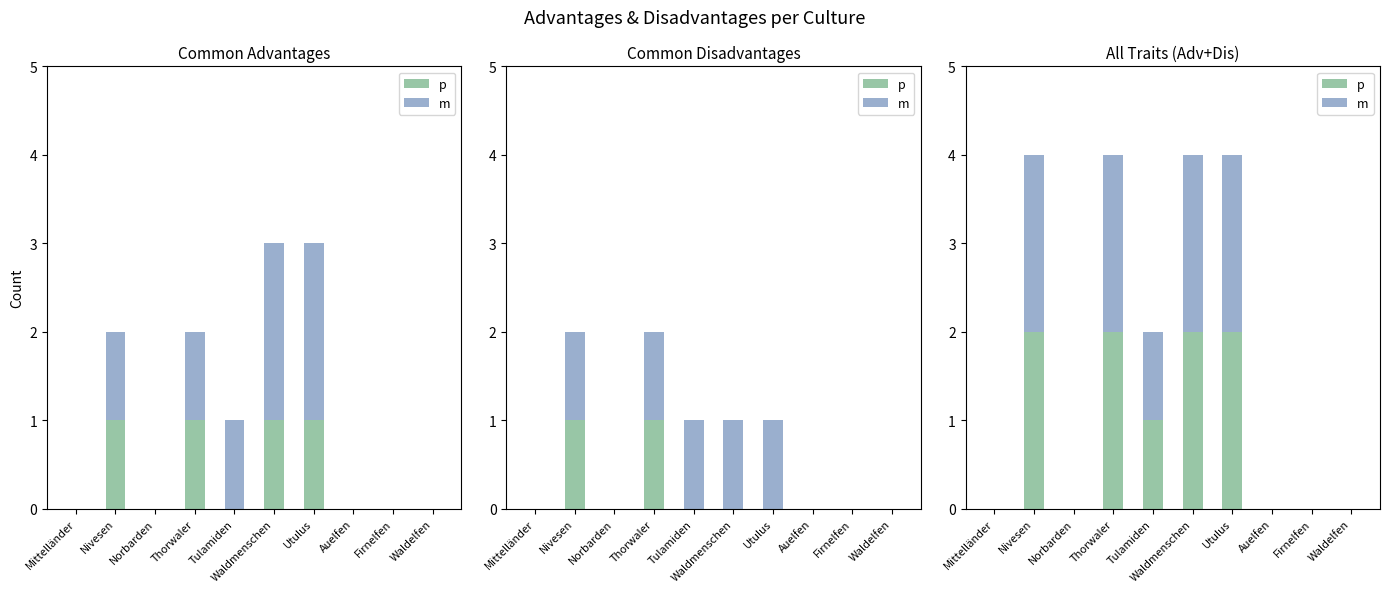

At which category is the sum across all series the highest?

Nivesen